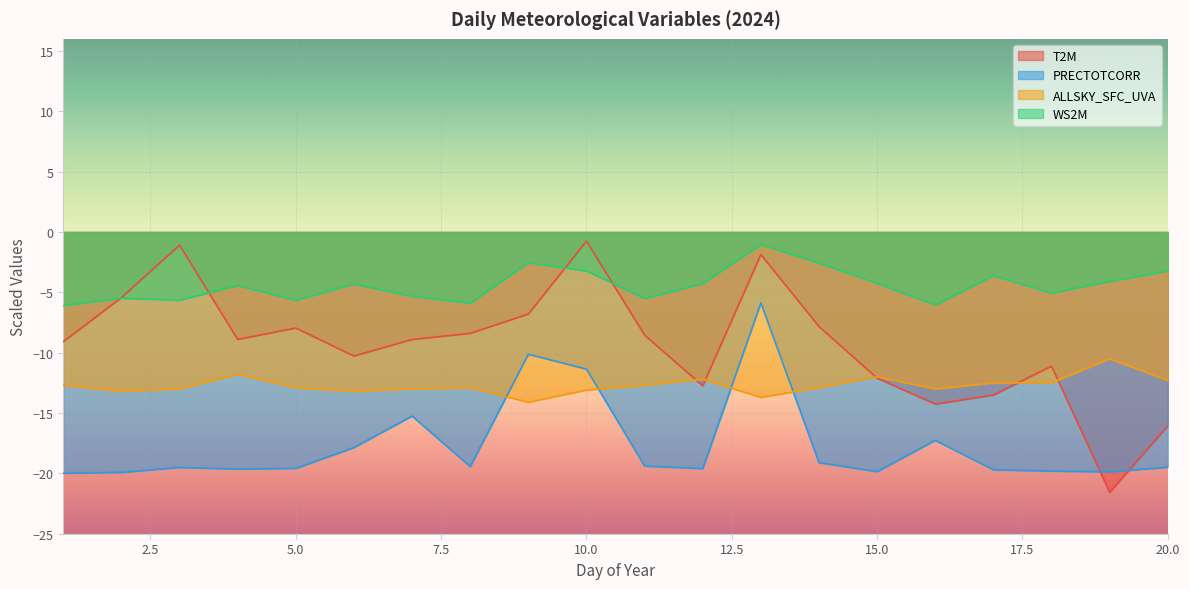

Reading left to right, what are all the values shown in this chart?

T2M: 1=-9.1	2=-5.4	3=-1.1	4=-8.9	5=-8.0	6=-10.3	7=-8.9	8=-8.4	9=-6.8	10=-0.8	11=-8.6	12=-12.7	13=-1.9	14=-7.8	15=-12.1	16=-14.3	17=-13.5	18=-11.1	19=-21.6	20=-16.1
PRECTOTCORR: 1=-20.0	2=-19.9	3=-19.5	4=-19.6	5=-19.6	6=-17.9	7=-15.2	8=-19.4	9=-10.1	10=-11.4	11=-19.4	12=-19.6	13=-5.9	14=-19.1	15=-19.9	16=-17.3	17=-19.7	18=-19.8	19=-19.9	20=-19.5
ALLSKY_SFC_UVA: 1=-12.7	2=-13.2	3=-13.0	4=-11.8	5=-12.9	6=-13.2	7=-13.0	8=-12.9	9=-14.1	10=-13.1	11=-12.7	12=-12.2	13=-13.7	14=-12.9	15=-12.0	16=-13.0	17=-12.5	18=-12.5	19=-10.5	20=-12.3
WS2M: 1=-6.1	2=-5.5	3=-5.7	4=-4.4	5=-5.7	6=-4.3	7=-5.3	8=-5.9	9=-2.5	10=-3.2	11=-5.5	12=-4.3	13=-1.0	14=-2.6	15=-4.2	16=-6.0	17=-3.6	18=-5.1	19=-4.1	20=-3.2